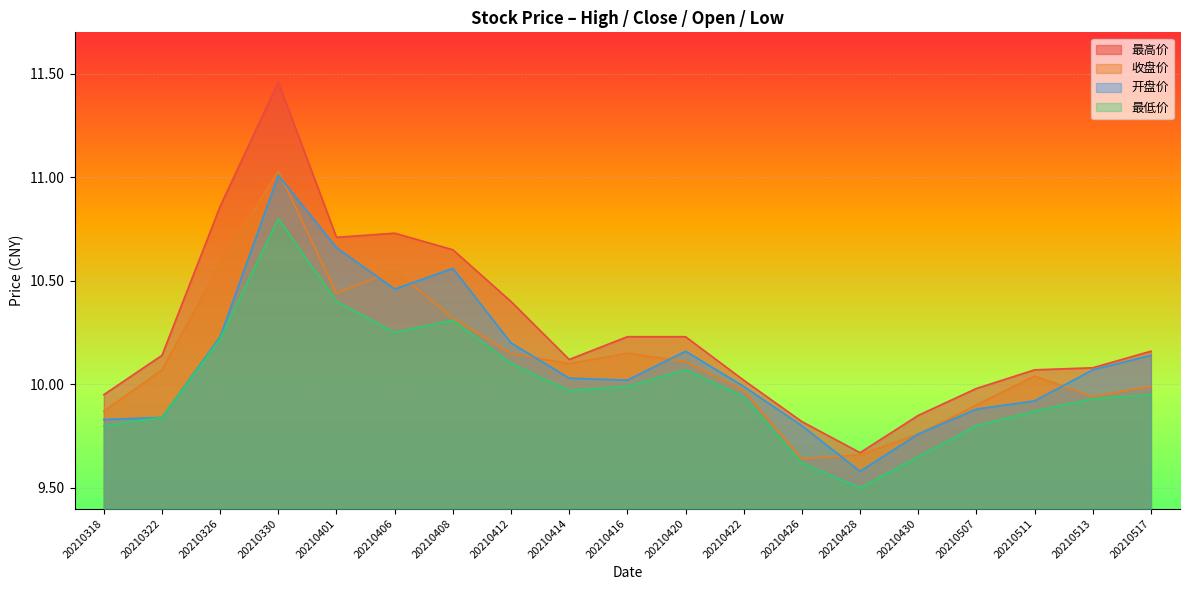

How many lines are shown in the chart?

4